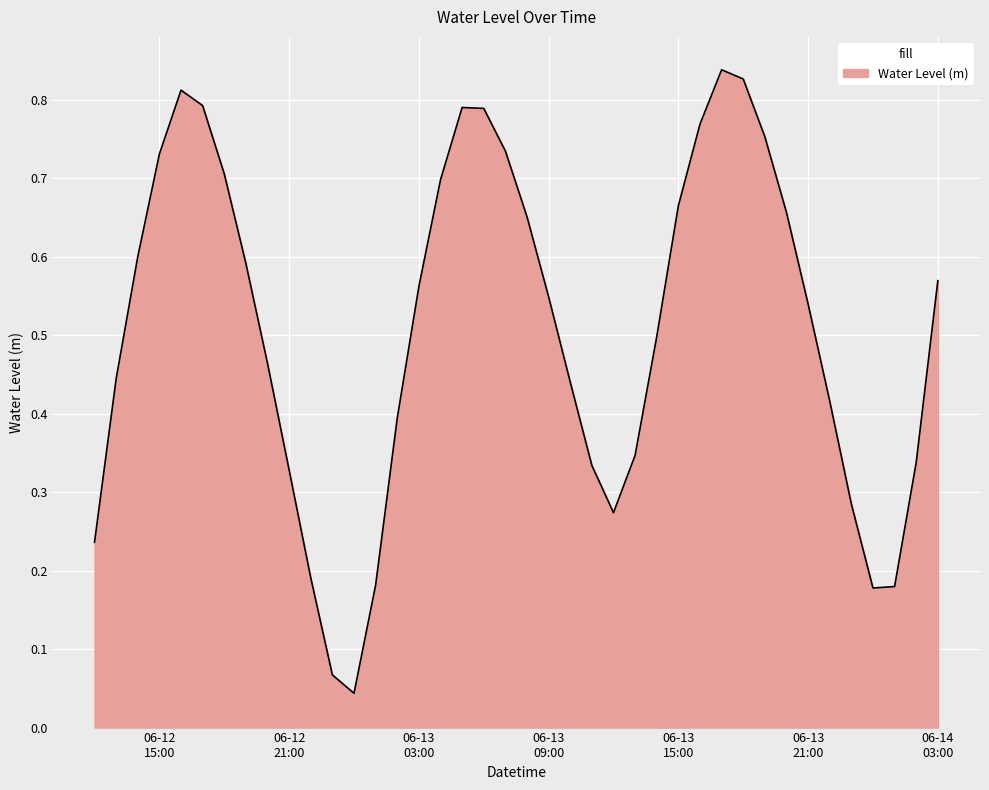

How many lines are shown in the chart?

1